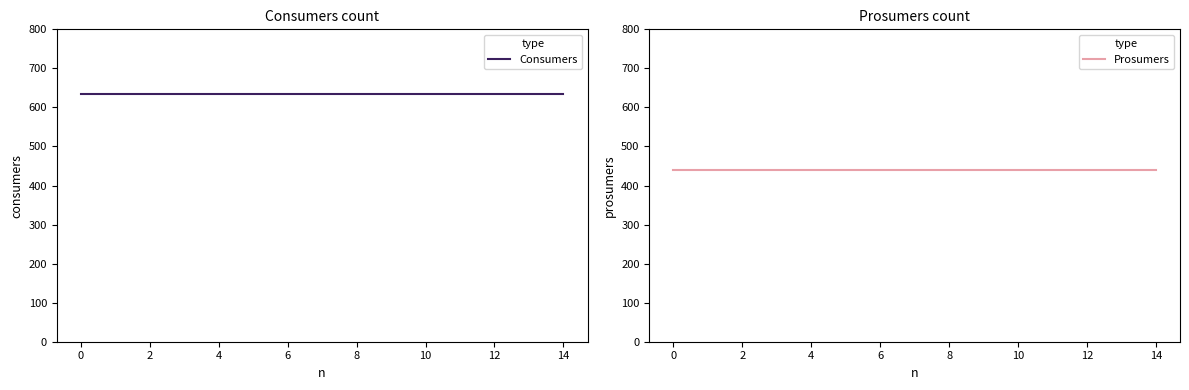

What is the minimum value shown in the chart?

440